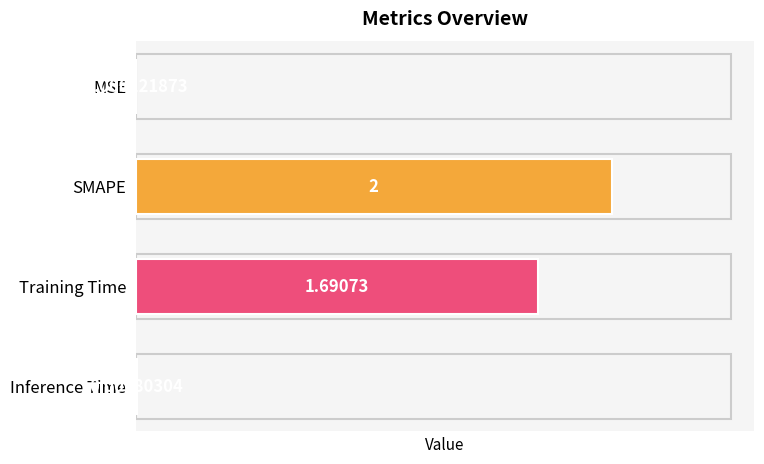

Which label corresponds to the largest value in the chart?

SMAPE